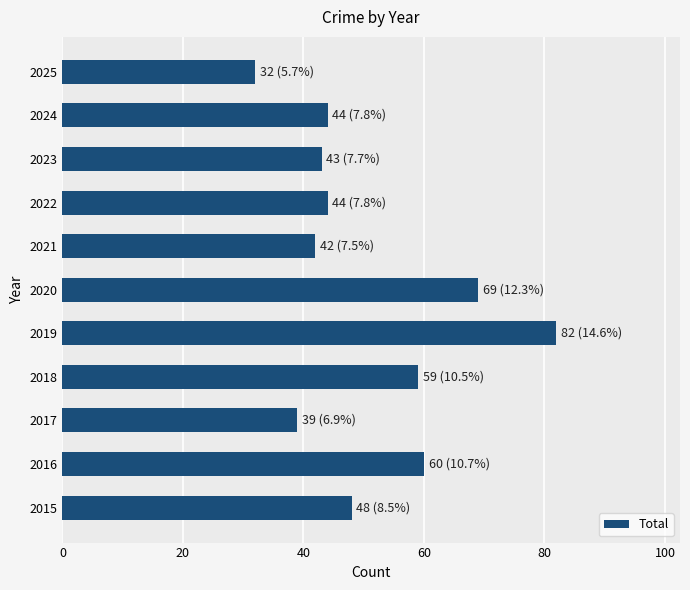

Reading bottom to top, what are all the values shown in this chart?

48	60	39	59	82	69	42	44	43	44	32